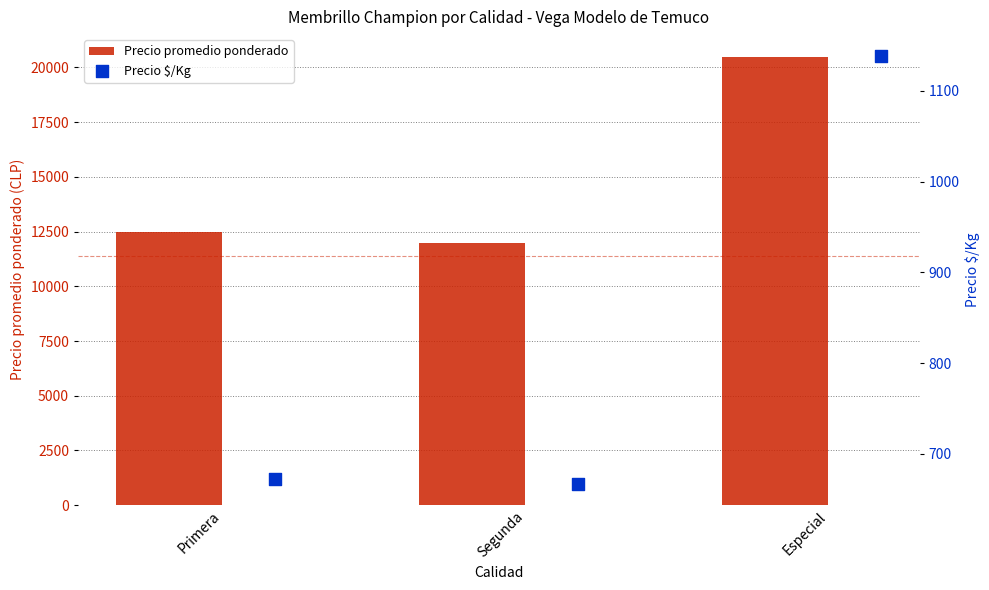

True or false: Precio promedio ponderado has a value of 12500 at Primera.

True